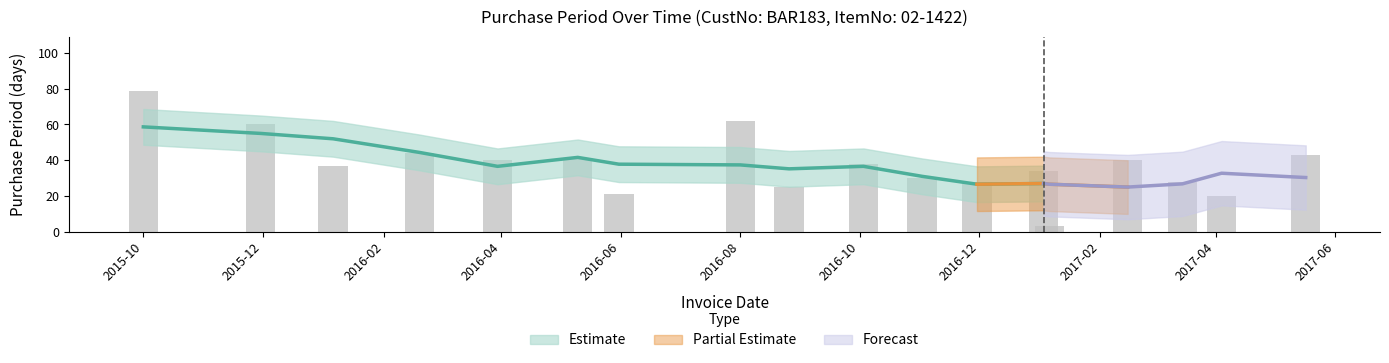

Between 2016-10-03 and 2016-05-31, which is larger?

2016-10-03